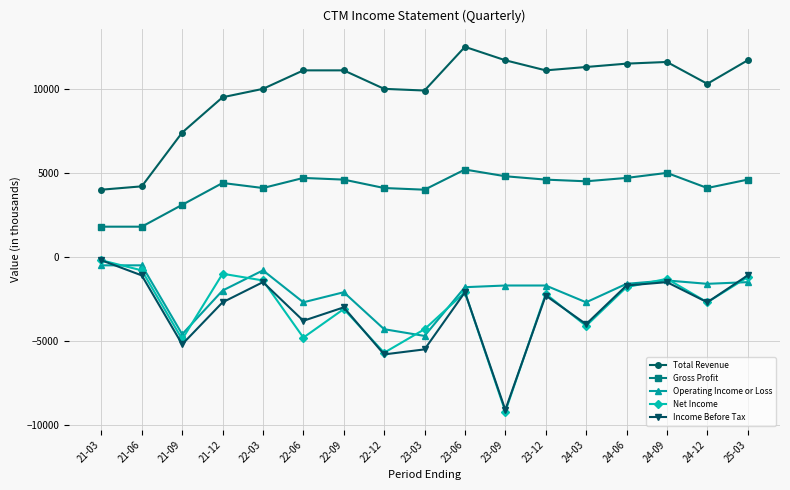

What is the approximate value of Gross Profit at 22-03, to the nearest 10?

4100